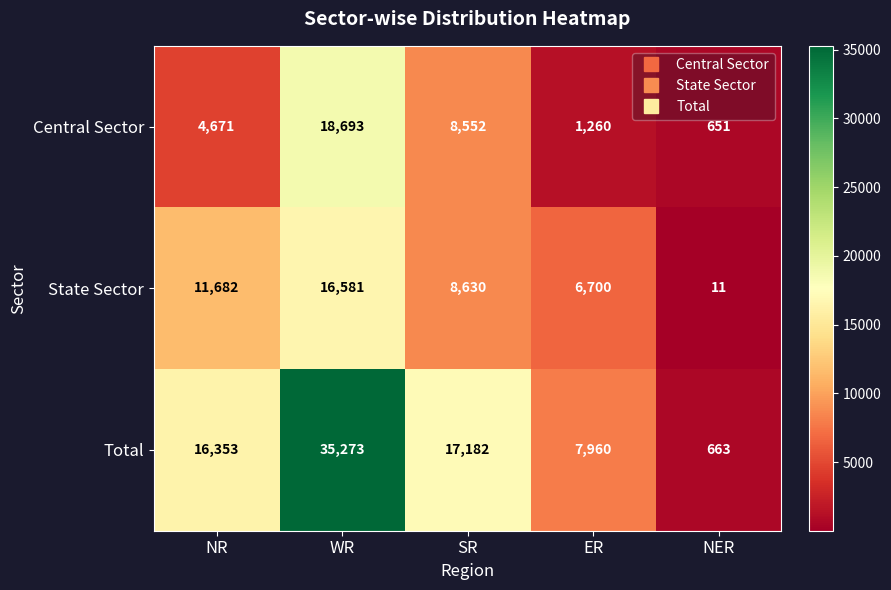

At which category is the sum across all series the highest?

WR